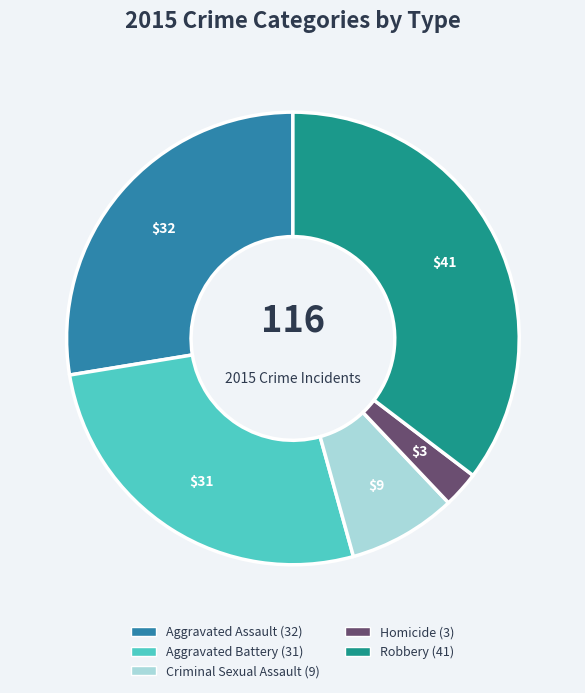

Do Aggravated Assault and Criminal Sexual Assault together represent more than half of the pie?

No